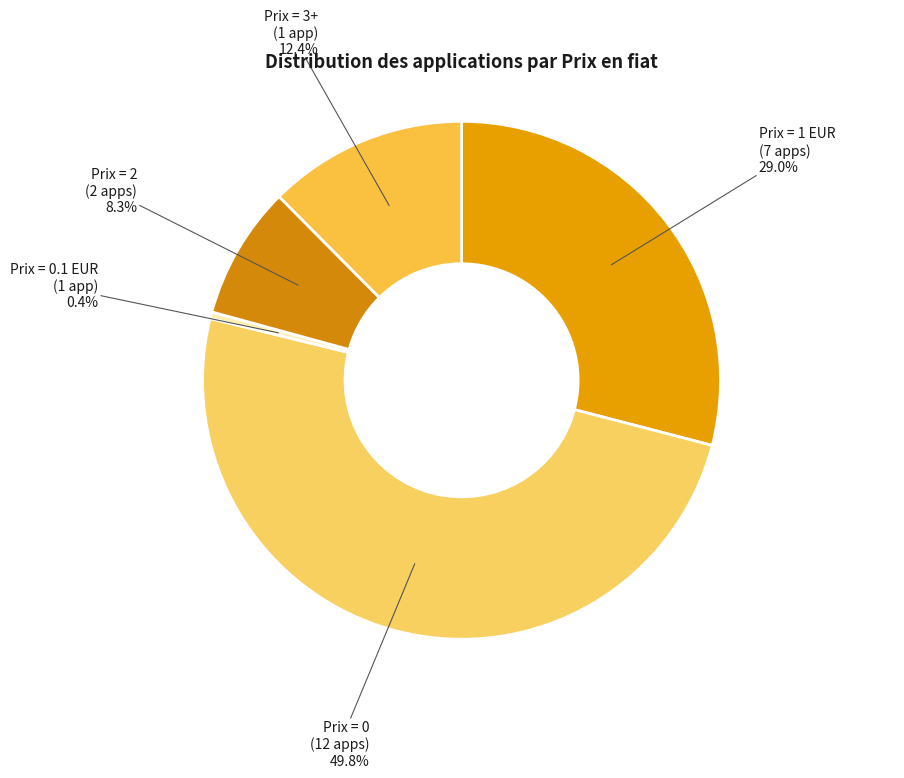

To the nearest percent, what is the difference between the largest and smallest slice percentages?

49%